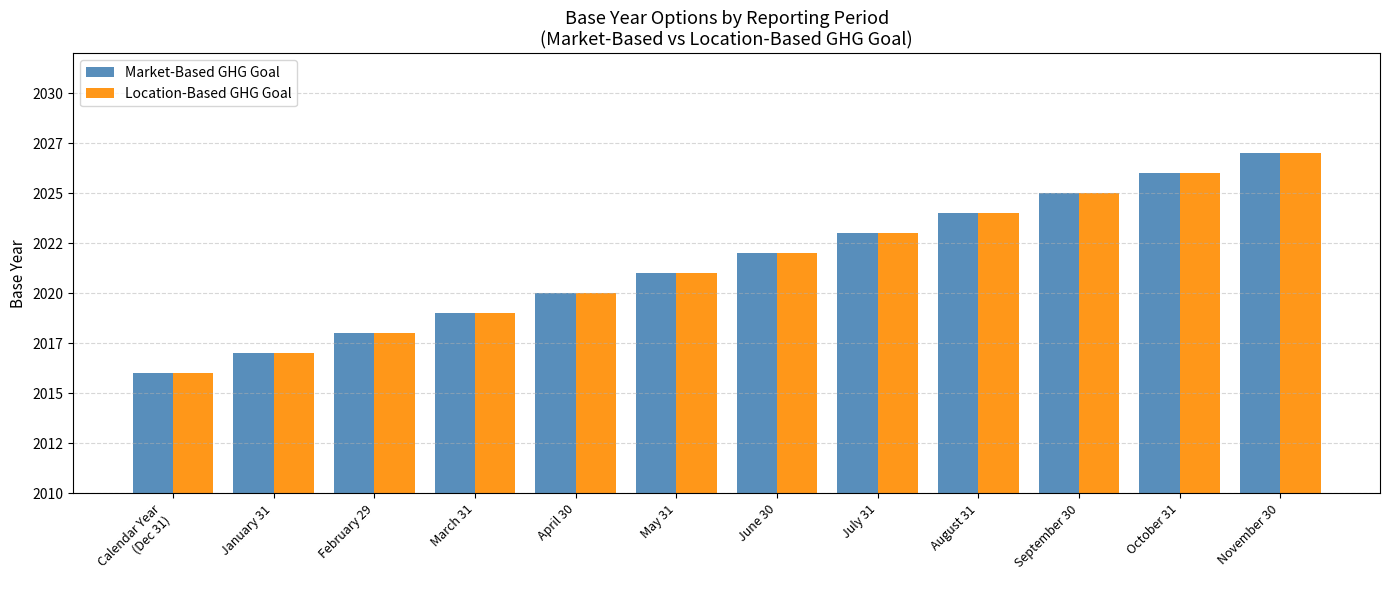

Reading right to left, what are all the values shown in this chart?

Market-Based GHG Goal: 2027	2026	2025	2024	2023	2022	2021	2020	2019	2018	2017	2016
Location-Based GHG Goal: 2027	2026	2025	2024	2023	2022	2021	2020	2019	2018	2017	2016